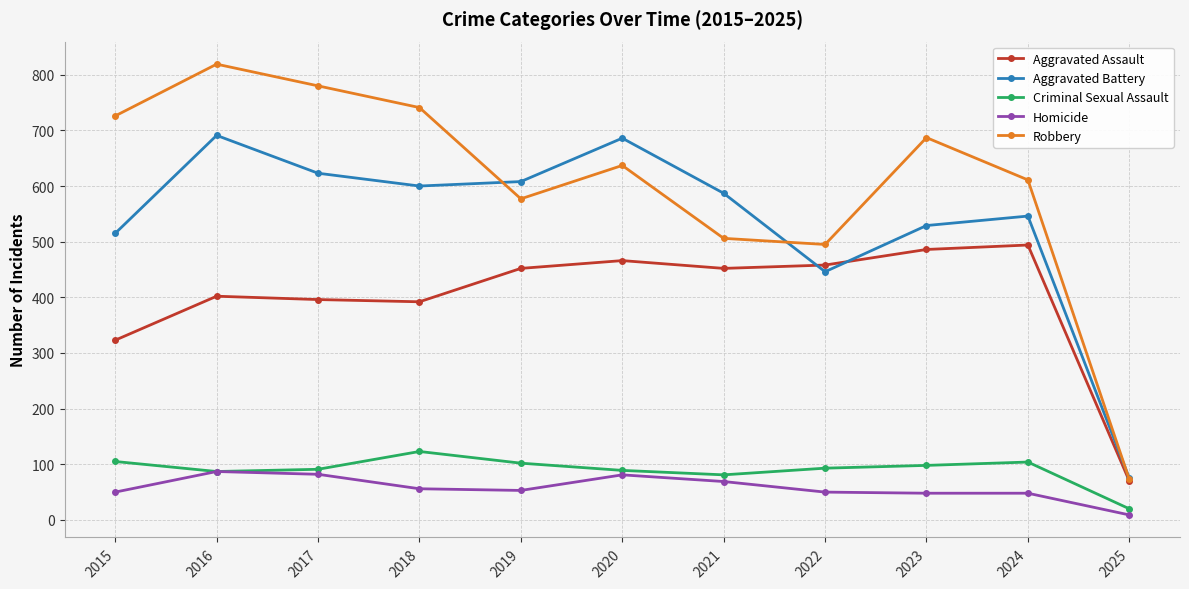

True or false: Aggravated Battery and Homicide intersect in this chart.

False